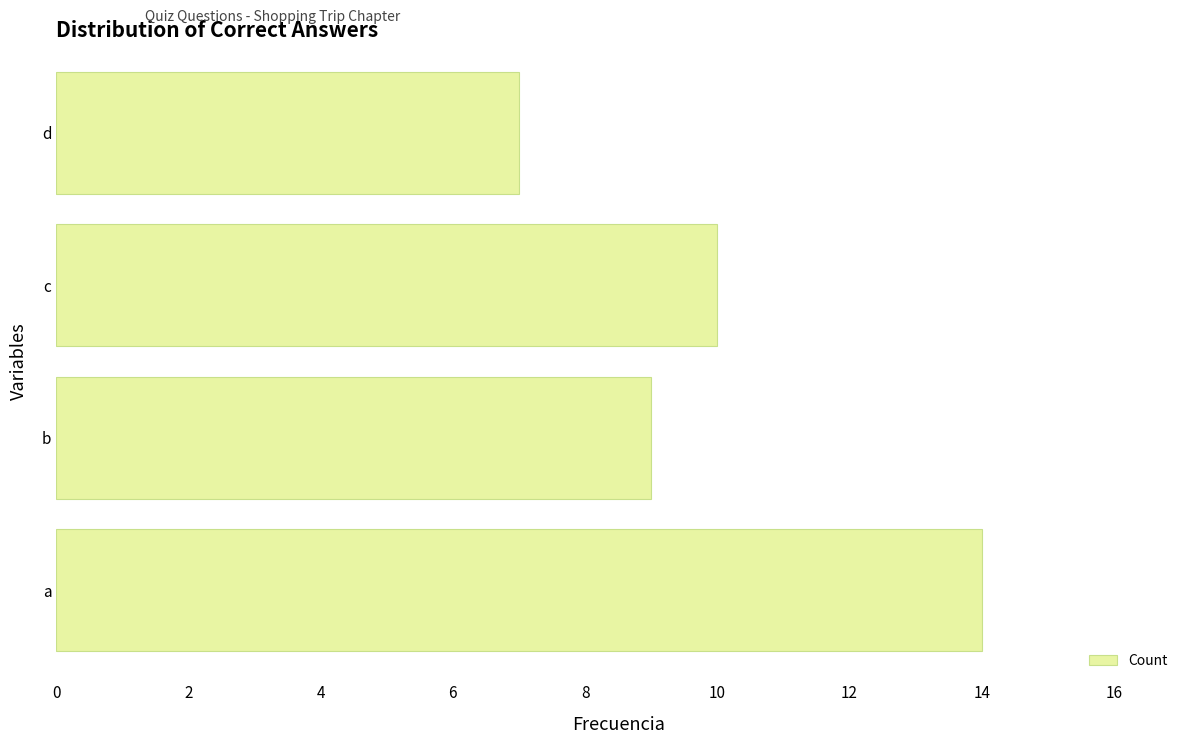

True or false: the data shows 7 at d.

True